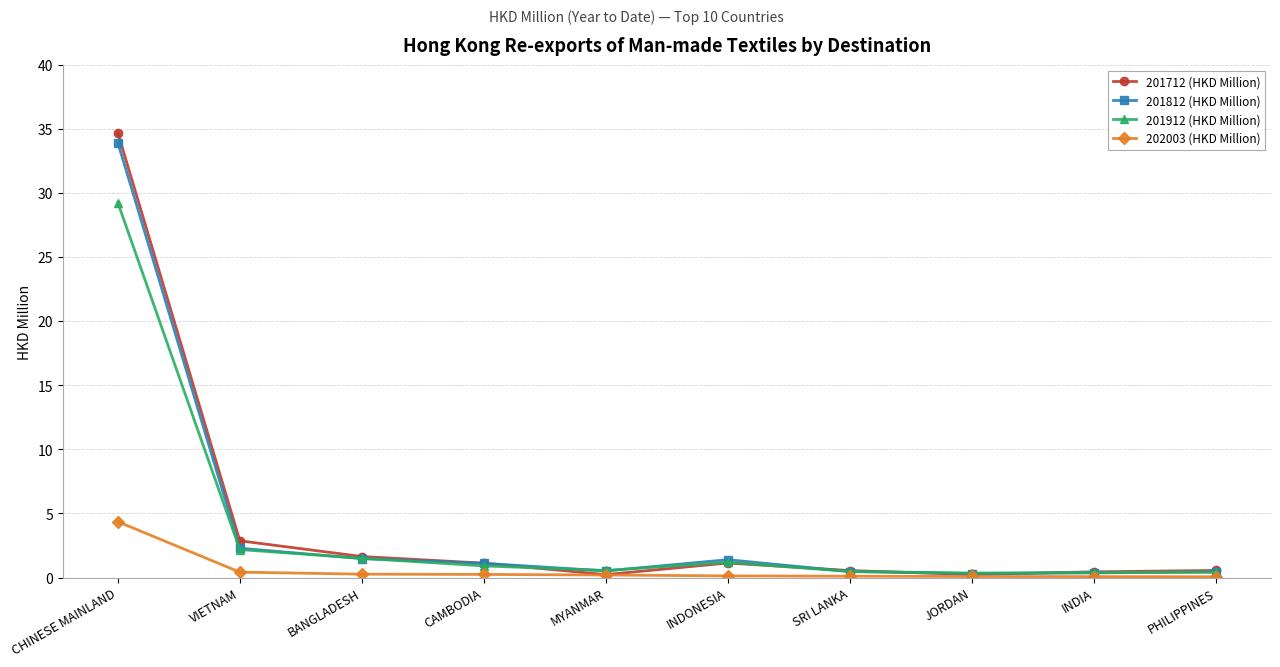

Where is 201812 (HKD Million) nearest to the value 17?

VIETNAM